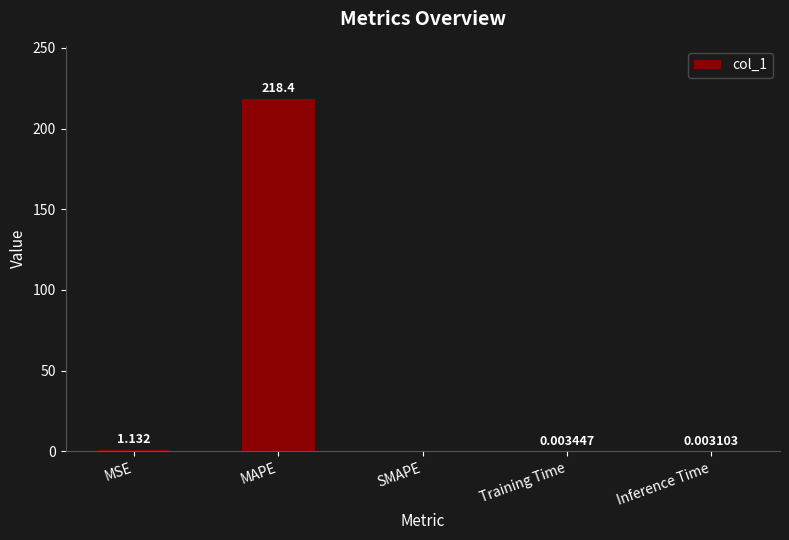

How many values exceed 0?

4